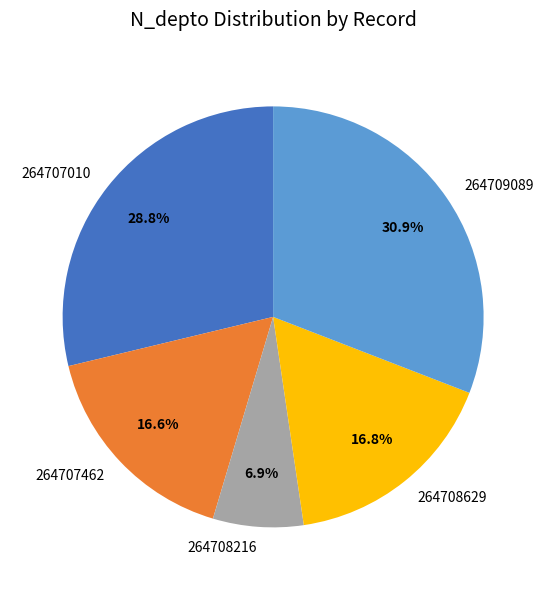

The 264709089 slice represents 23% of the pie. True or false?

False